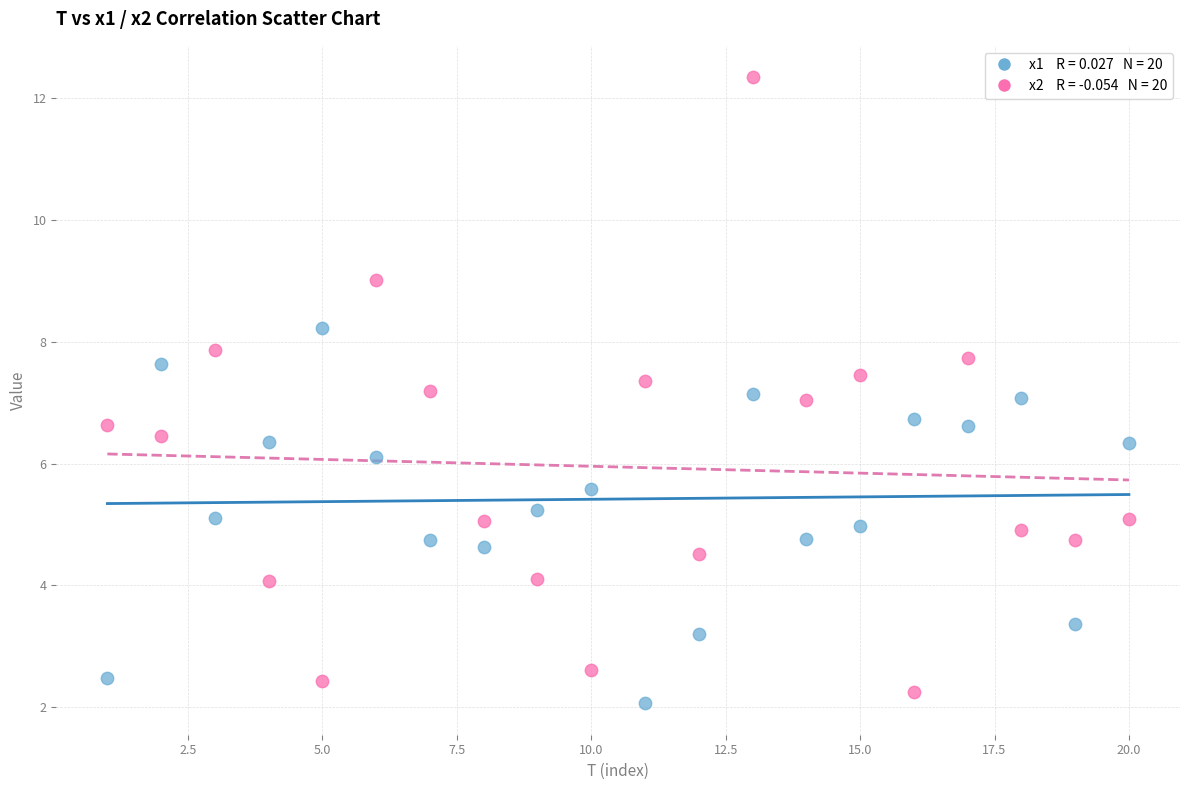

Across all data points, what is the range of Y values (max minus min)?

10.3